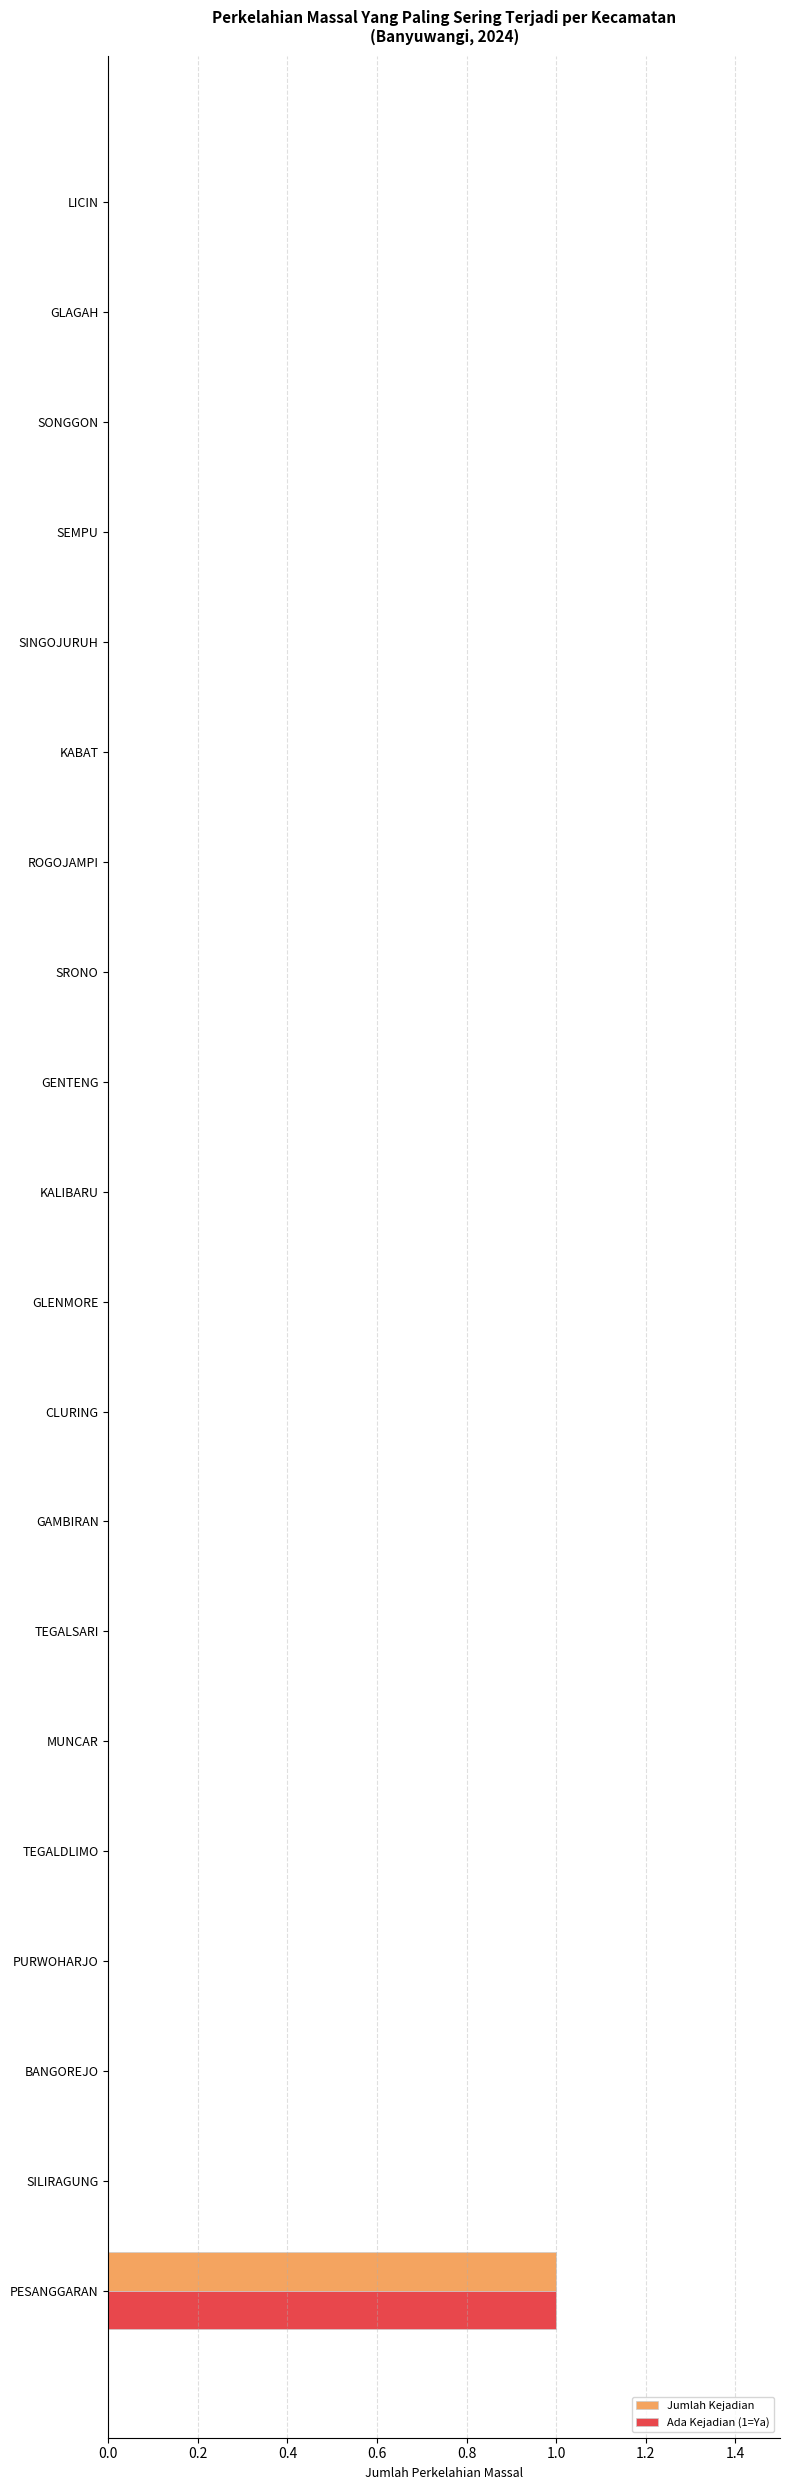

At which category is the sum across all series the highest?

PESANGGARAN